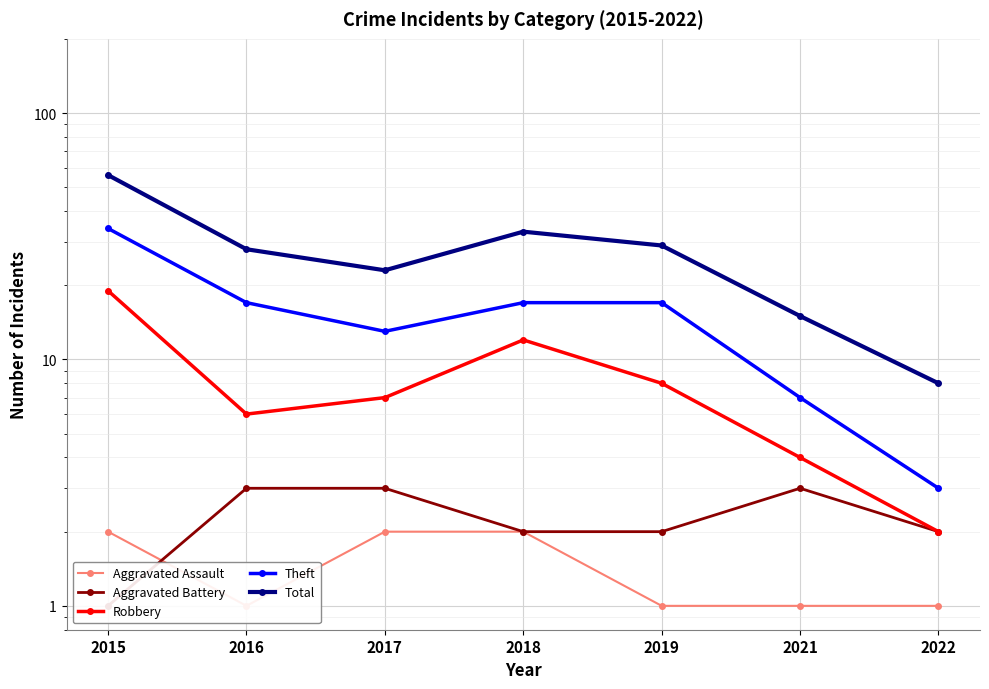

What is the difference between the highest and lowest values at 2021?

14